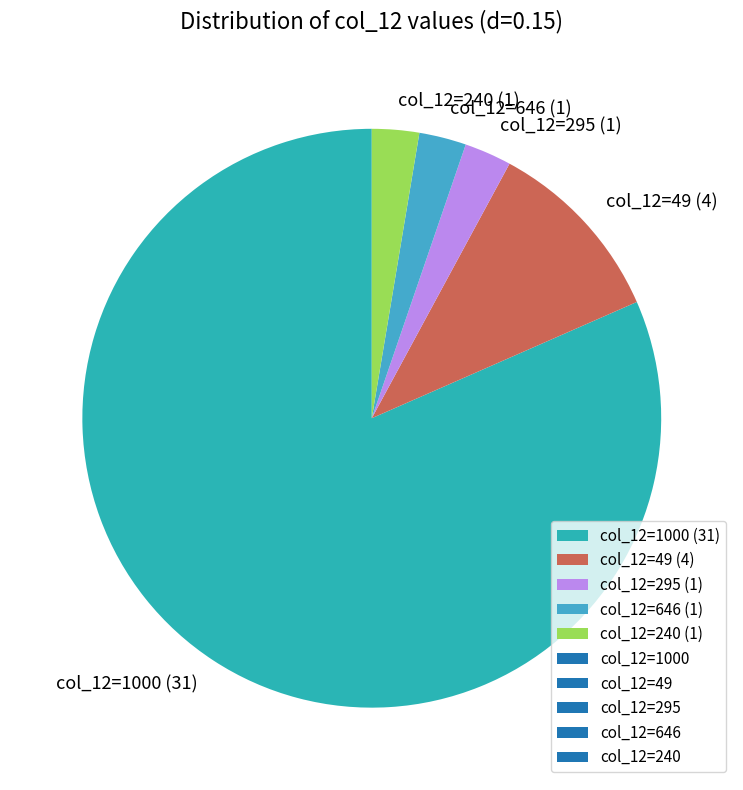

Between col_12=1000 (31) and col_12=295 (1), which is larger?

col_12=1000 (31)